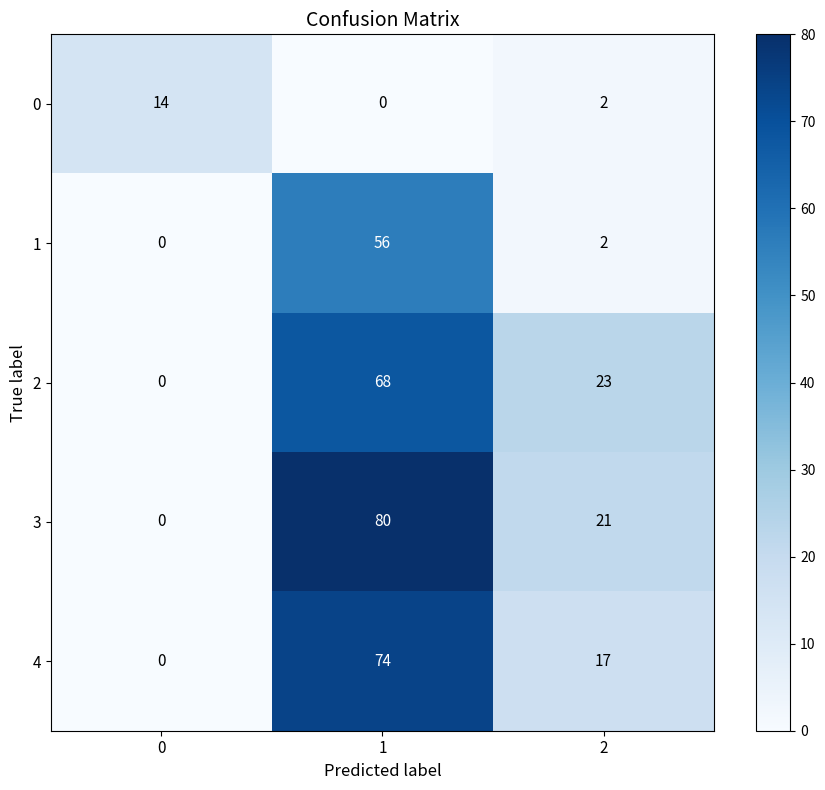

At how many categories does at least one series exceed 42?

1